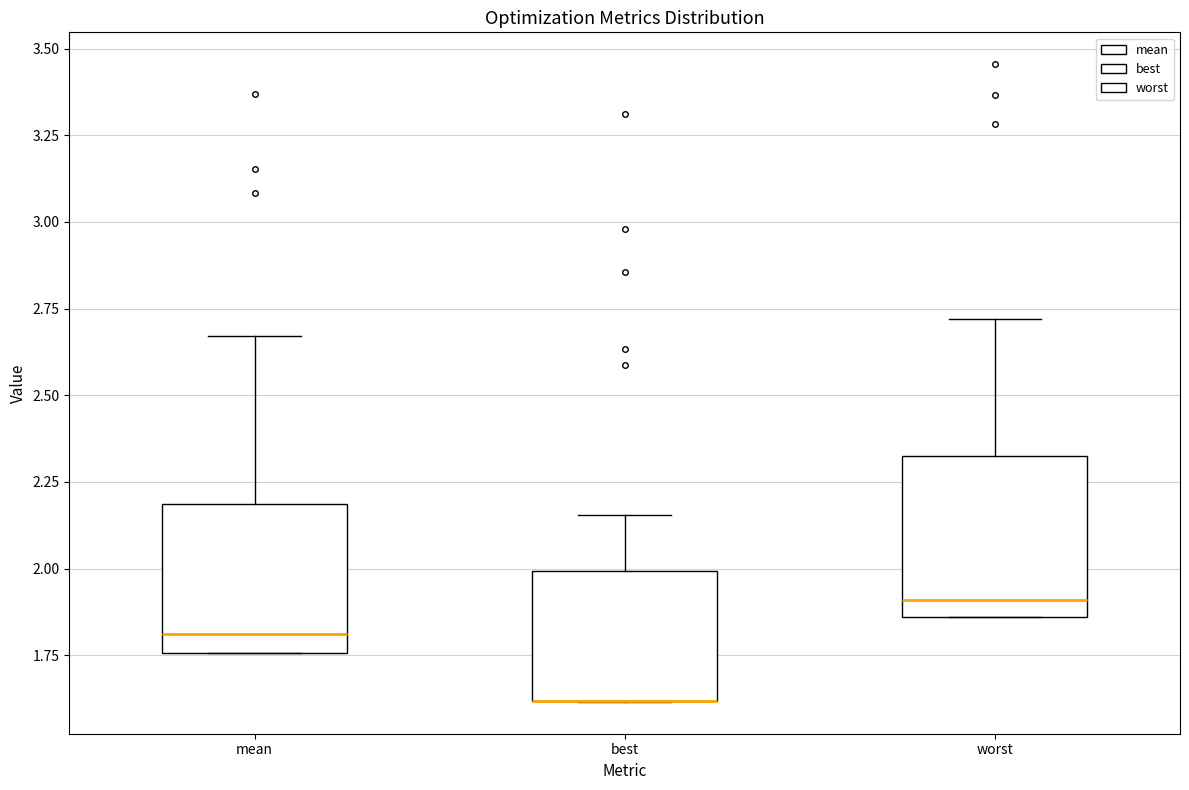

Reading left to right, read every box against the y-axis: the position of its median line, the range the box covers, and the ends of its whiskers. The values are not printed on the chart, so give them approximately, as read against the axis.

mean: median 1.80, box 1.75 to 2.20, whiskers 1.75 to 2.65
best: median 1.60 (drawn on the box's lower edge), box 1.60 to 2.00, whiskers 1.60 to 2.15
worst: median 1.90, box 1.85 to 2.35, whiskers 1.85 to 2.70